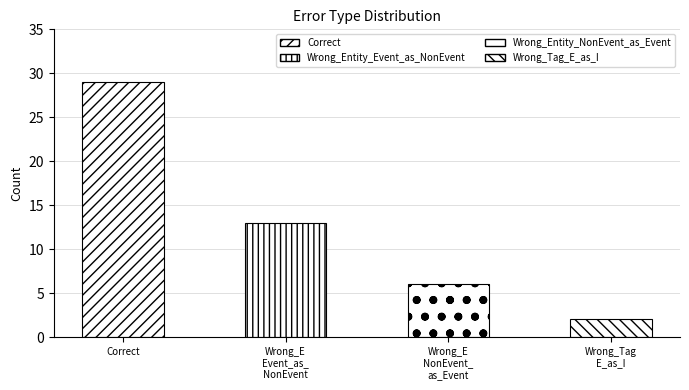

Which category has the highest value across all series?

Correct